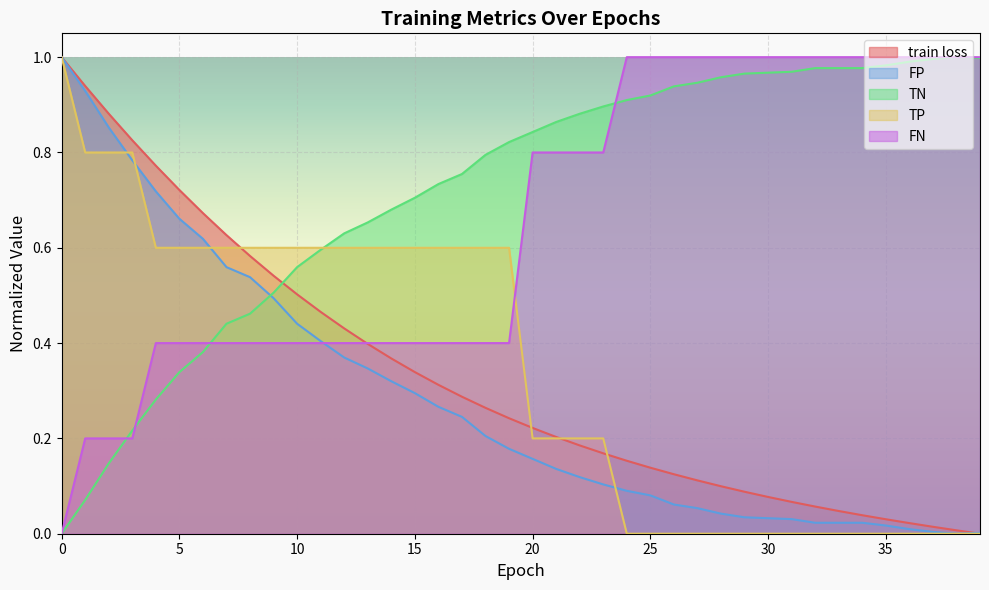

Where is the first local maximum for TN?

38